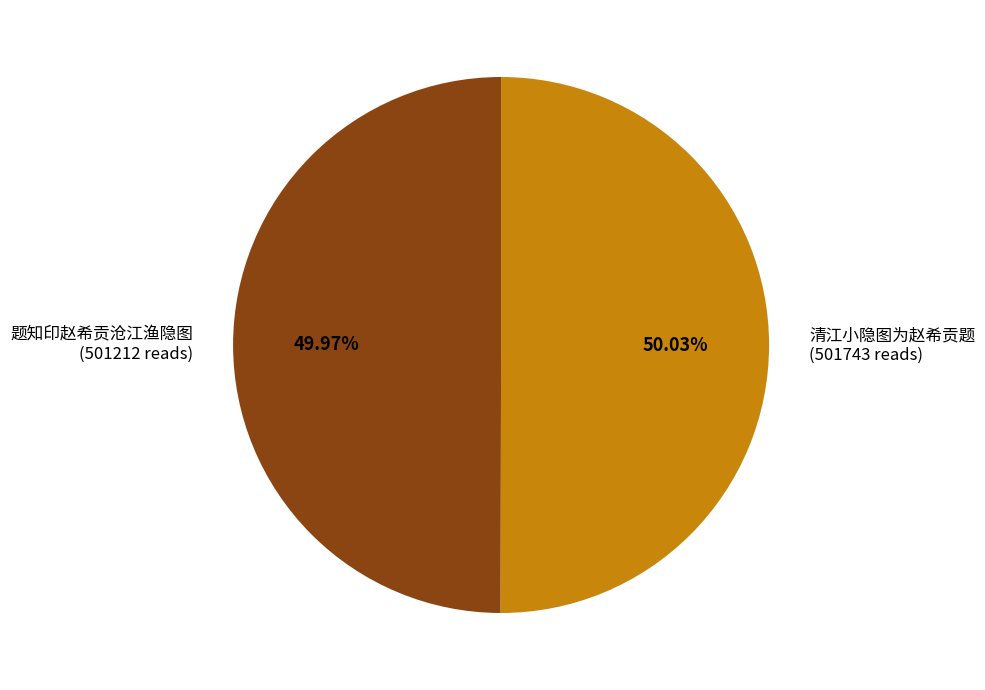

Does any single category account for the majority?

Yes